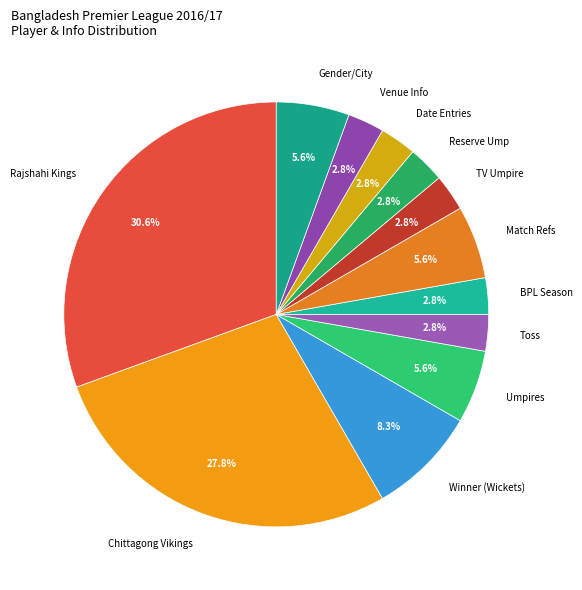

Count the number of slices in the pie.

12